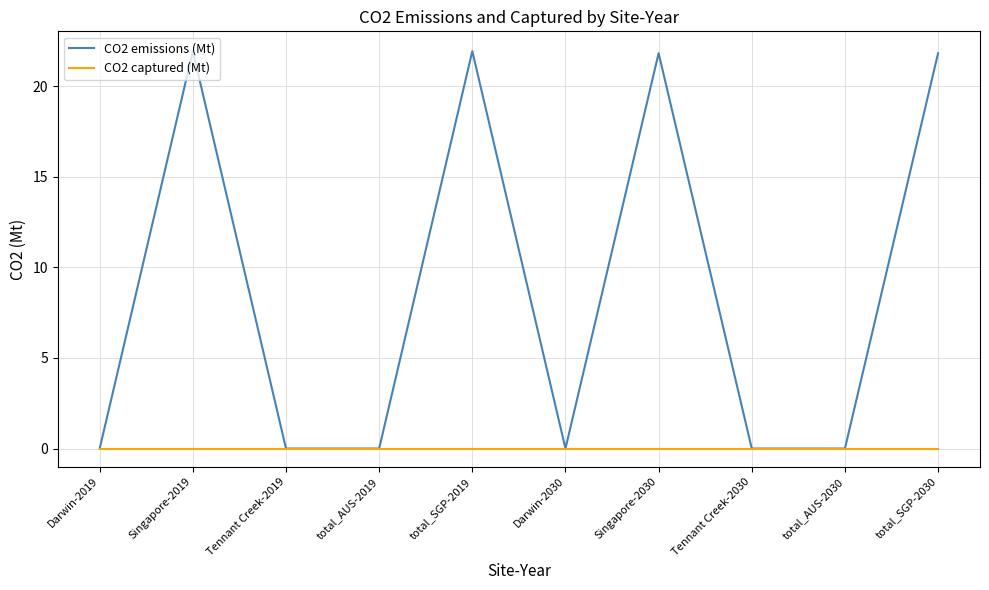

Rank the series by their maximum value, from lowest to highest.

CO2 captured (Mt), CO2 emissions (Mt)